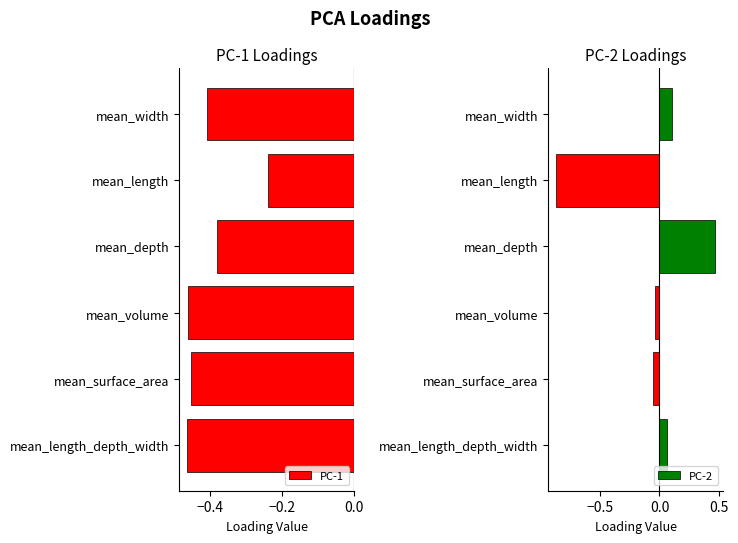

At which label does PC-1 reach its peak?

mean_length